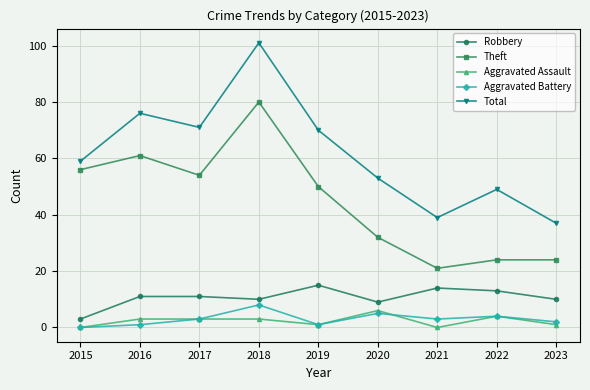

In Robbery, how many points are lower than both neighbors (excluding endpoints)?

2